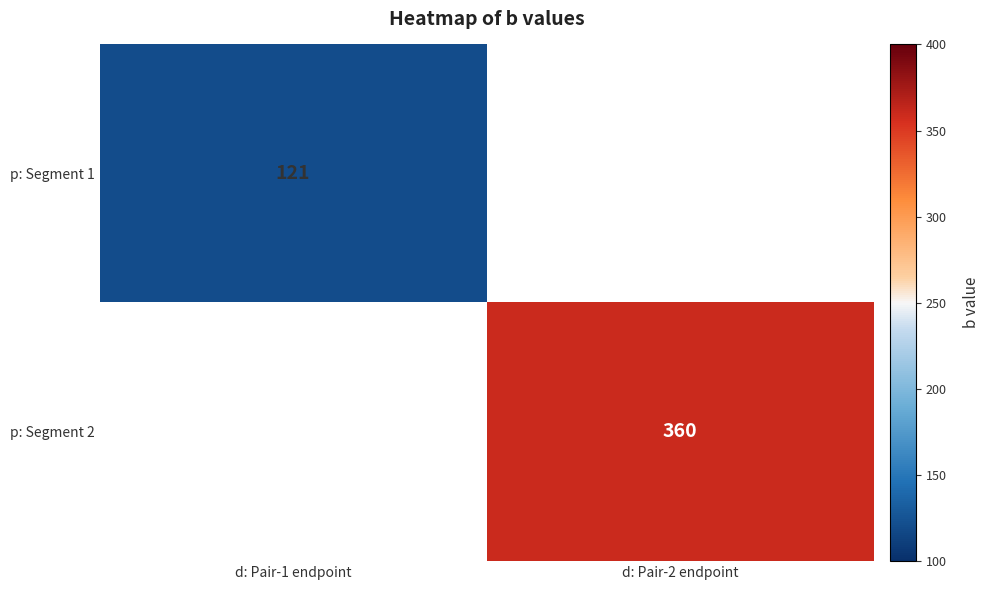

The value of p: Segment 1 at d: Pair-1 endpoint is 121. True or false?

True